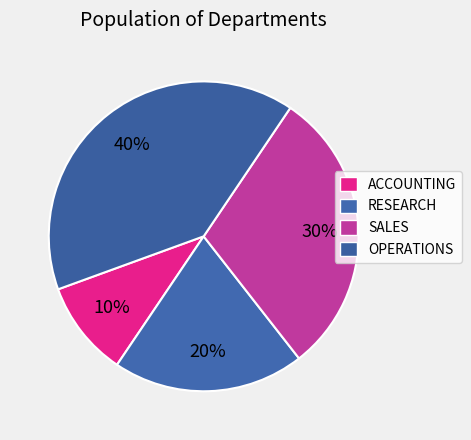

Approximately how many times larger is the value at OPERATIONS compared to RESEARCH?

2.0